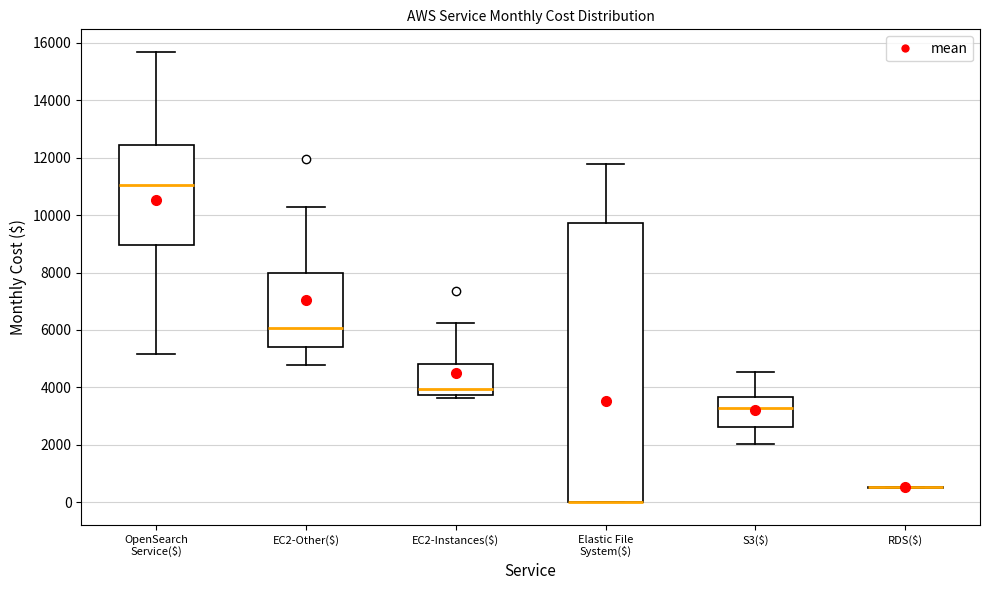

Where does the upper whisker of the box for EC2-Other($) end on the y-axis? The values are not printed on the chart, so give them approximately, as read against the axis.

10200